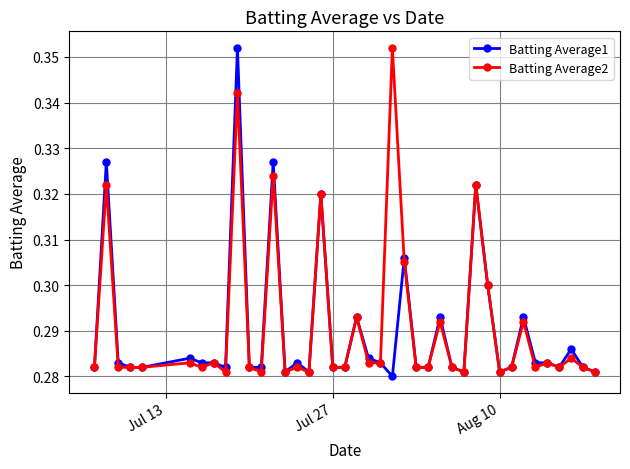

Count the number of data series in this chart.

2